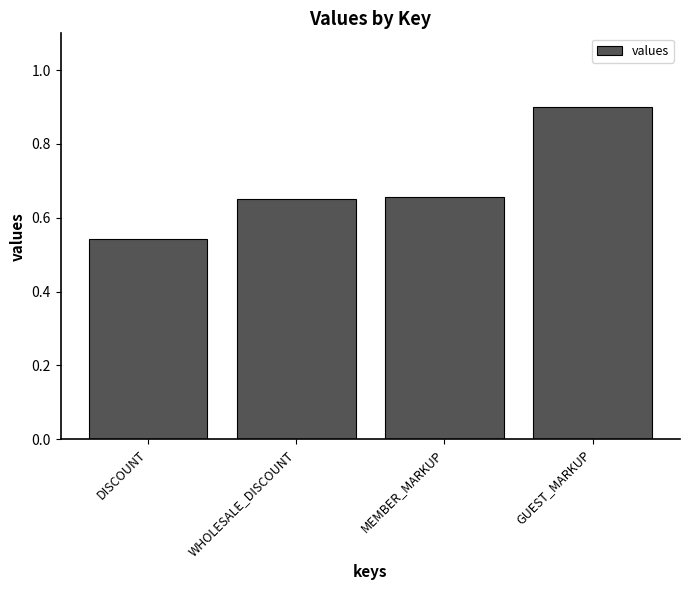

Between MEMBER_MARKUP and GUEST_MARKUP, which is larger?

GUEST_MARKUP